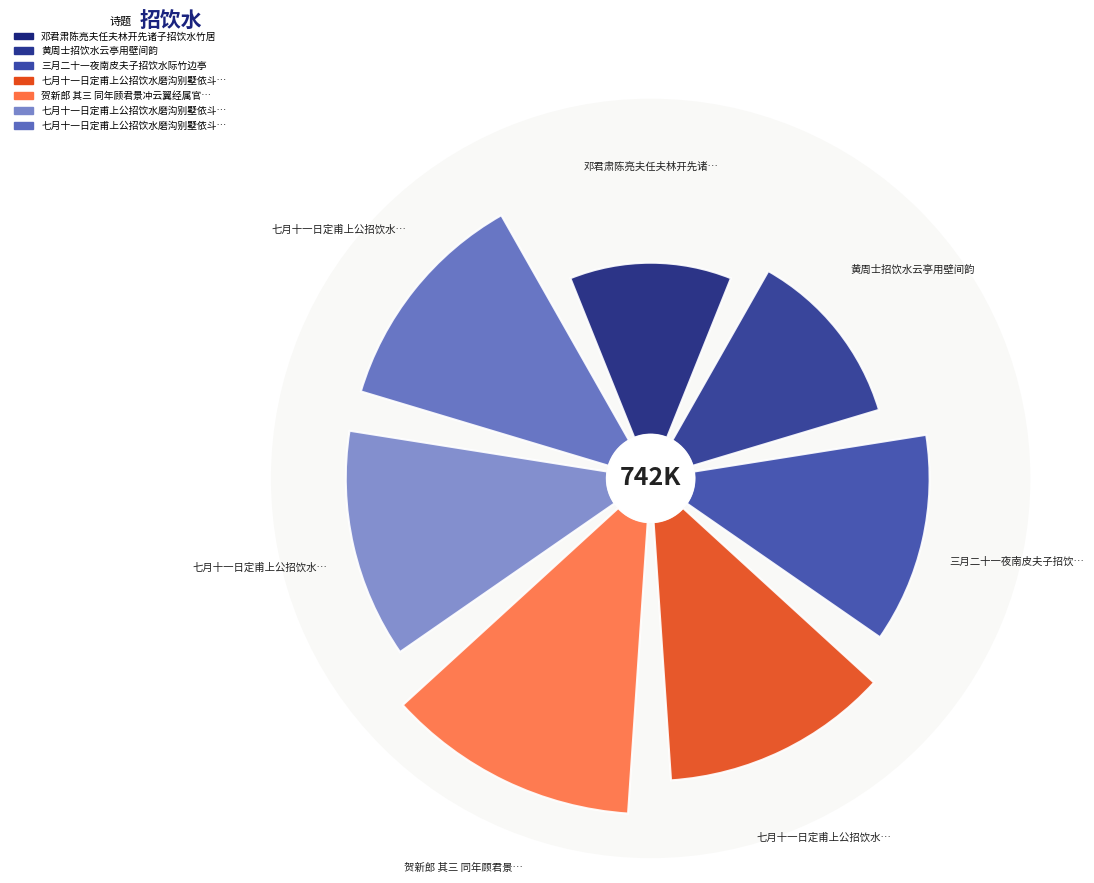

To the nearest percent, what is the difference between the largest and smallest slice percentages?

7%